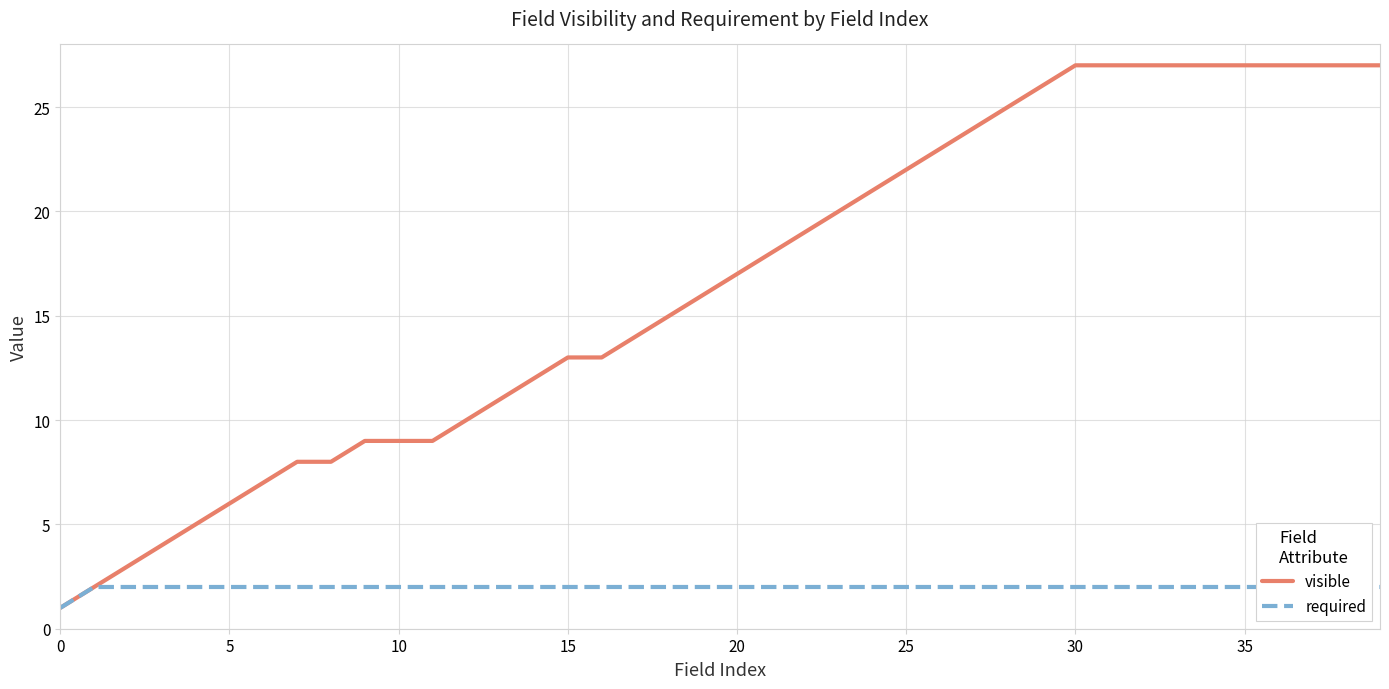

What is the sum of the visible values at 17 and 31?

41